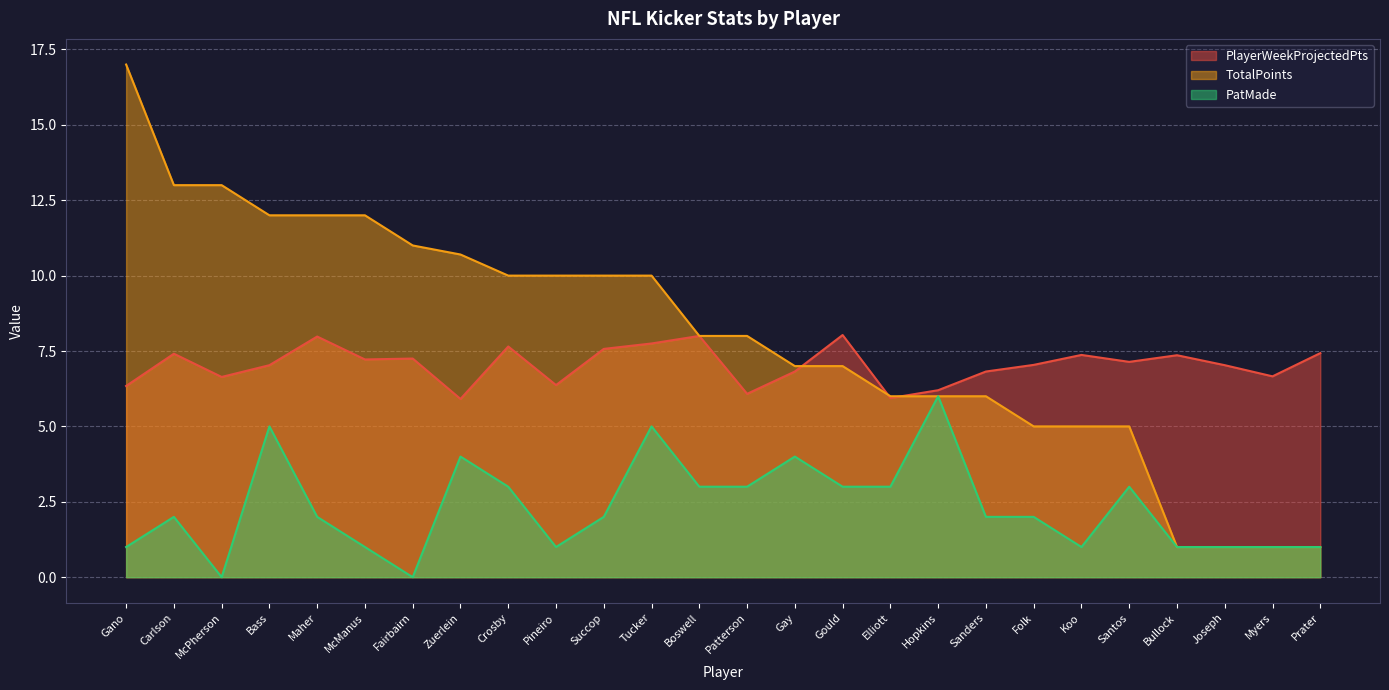

Between Succop and McPherson, which is larger?

Succop